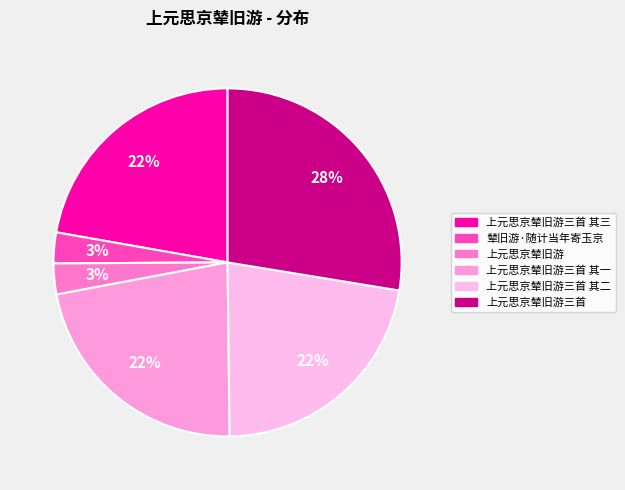

How many segments does this pie chart have?

6